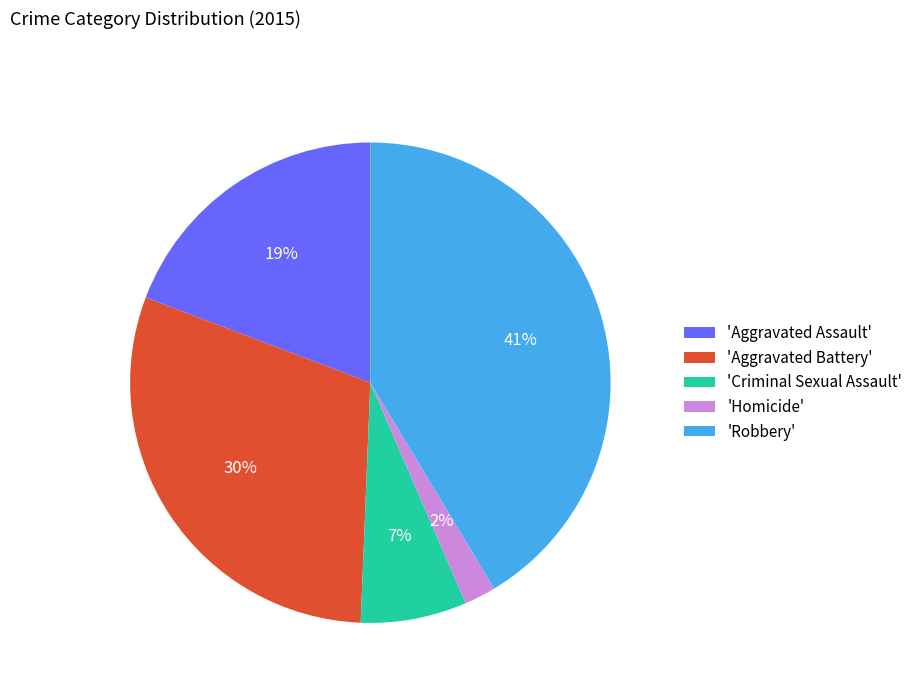

What percentage is the 'Aggravated Battery' slice, to the nearest percent?

30%